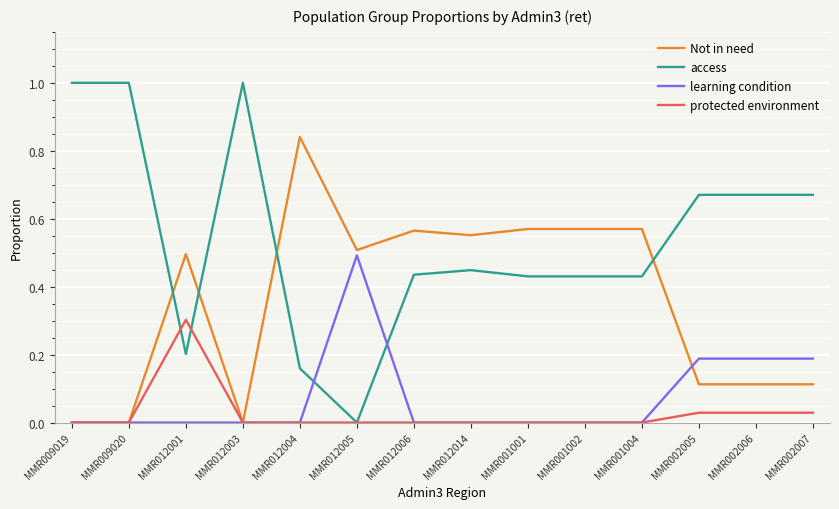

List the series in order of their peak value, highest first.

access, Not in need, learning condition, protected environment